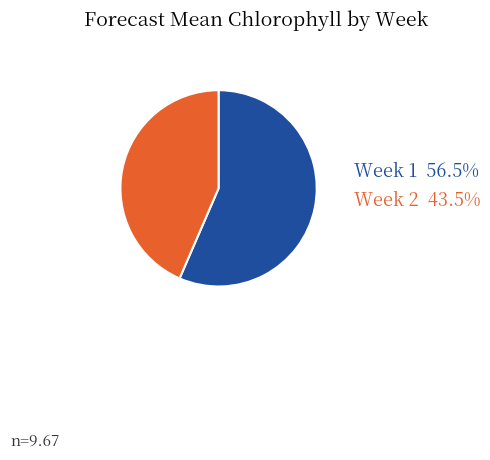

What is the ratio of the value at Week 1 to the value at Week 2?

1.3